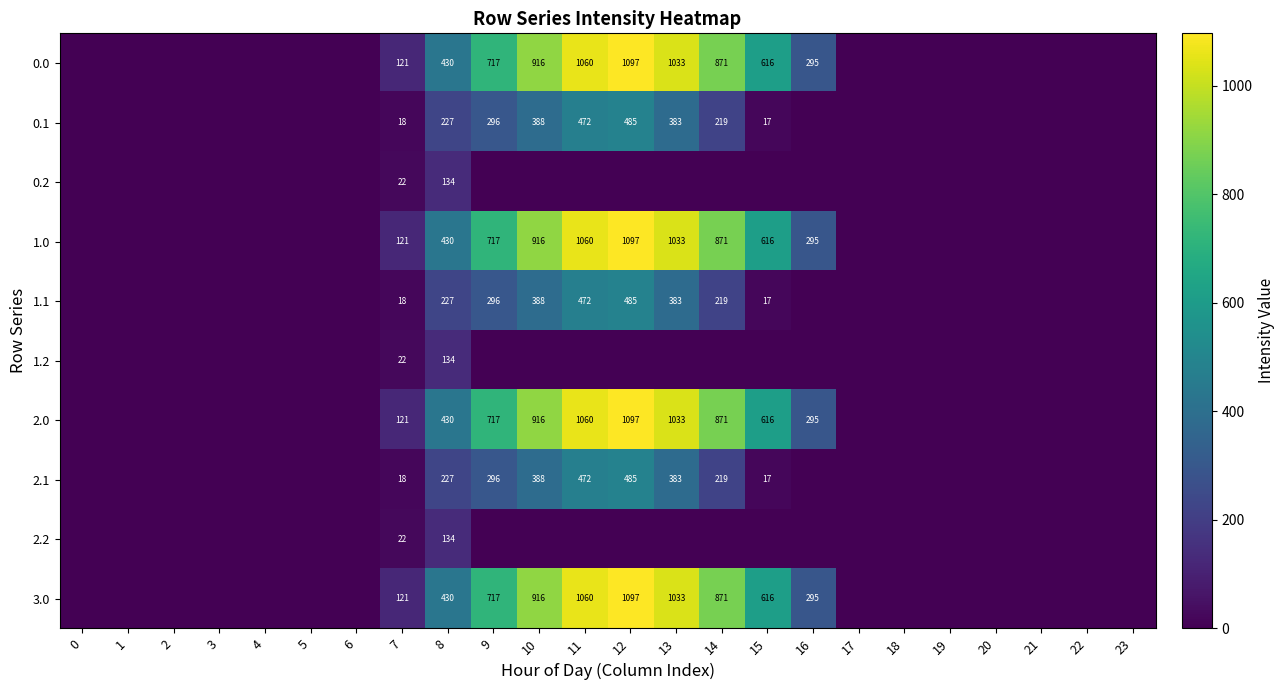

How many series are shown in this chart?

10